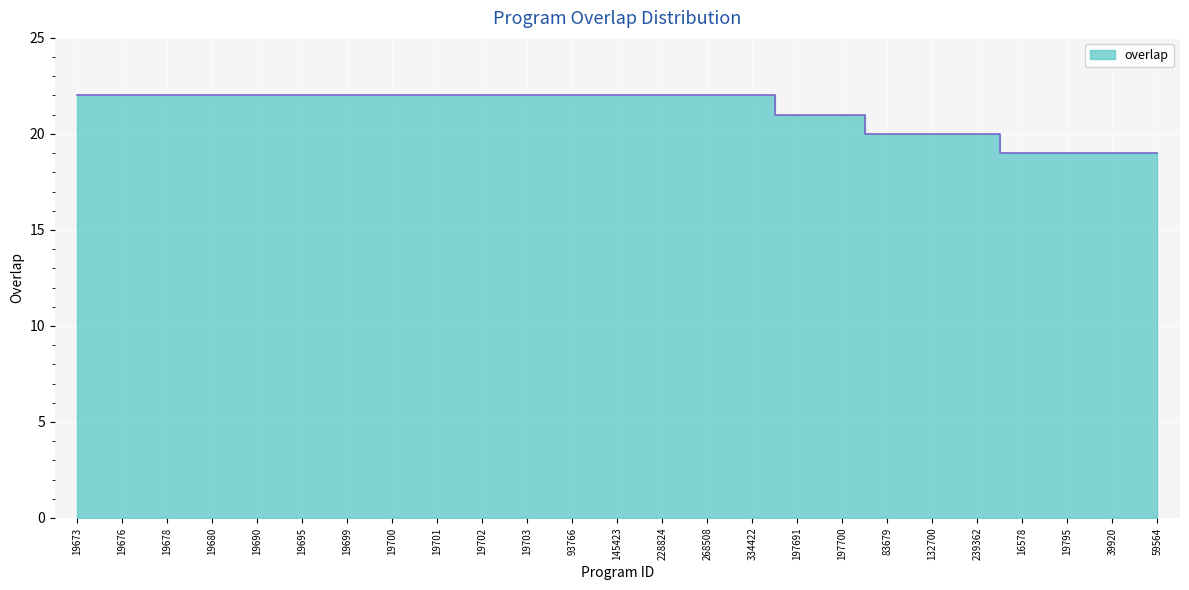

Reading left to right, transcribe all the data shown in this chart.

22	22	22	22	22	22	22	22	22	22	22	22	22	22	22	22	21	21	20	20	20	19	19	19	19